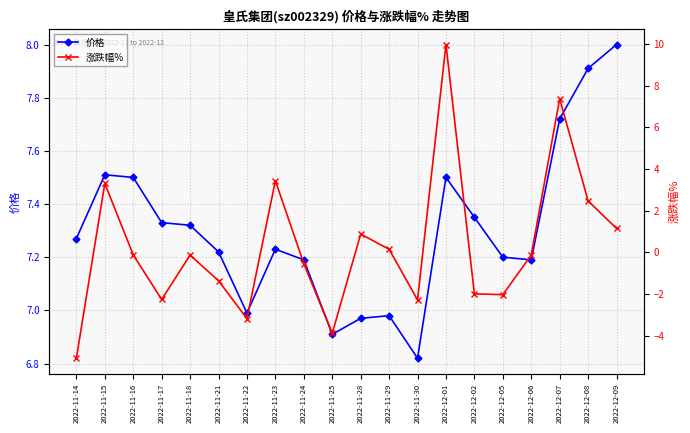

How many categories are shown in the chart?

20